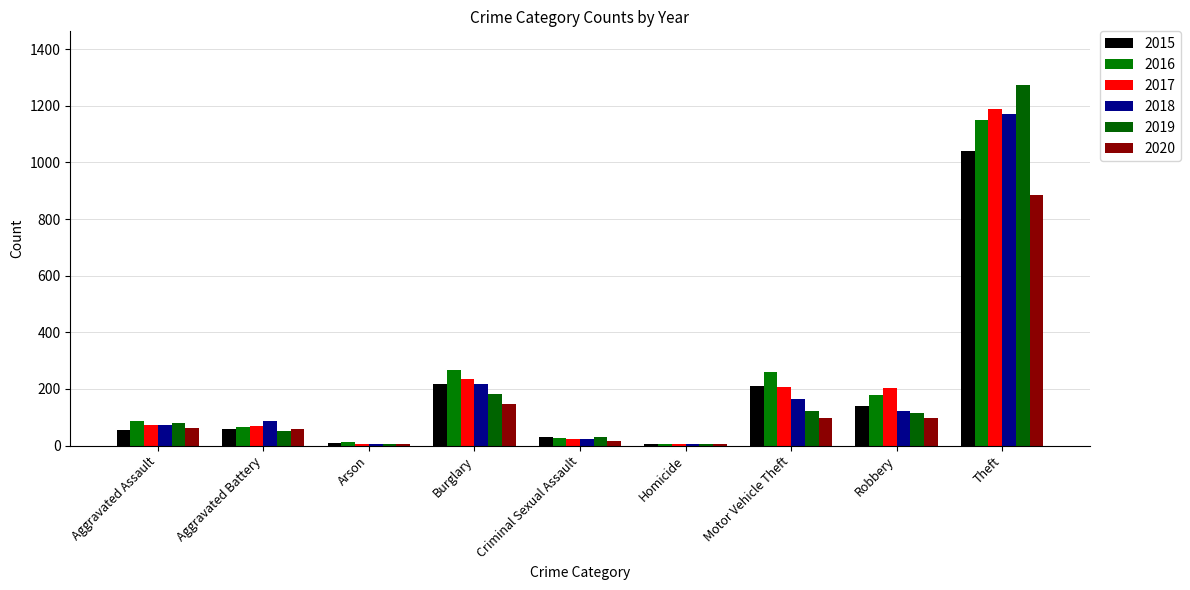

Does the chart contain stacked bars?

No